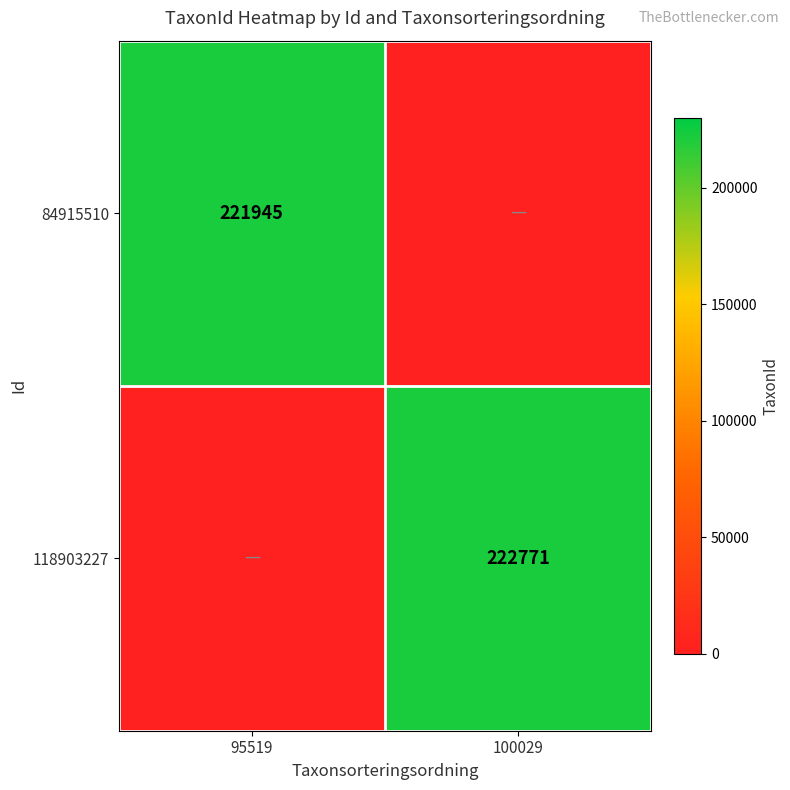

What is the spread (max minus min) of values at 95519?

221945